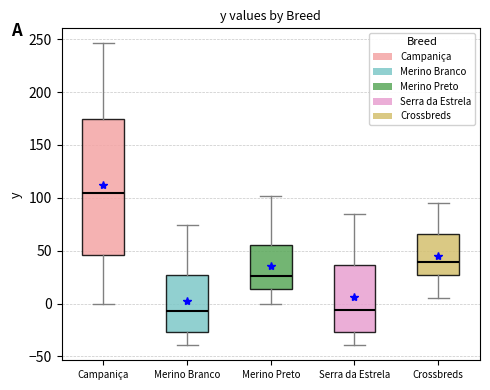

Reading left to right, transcribe this box plot: for each box, give where its median line is, the range the box spans, and where its two whiskers end, as read against the y-axis. The values are not printed on the chart, so give them approximately, as read against the axis.

Campaniça: median 105, box 45 to 175, whiskers 0 to 245
Merino Branco: median -5, box -25 to 25, whiskers -40 to 75
Merino Preto: median 25, box 15 to 55, whiskers 0 to 100
Serra da Estrela: median -5, box -25 to 35, whiskers -40 to 85
Crossbreds: median 40, box 25 to 65, whiskers 5 to 95